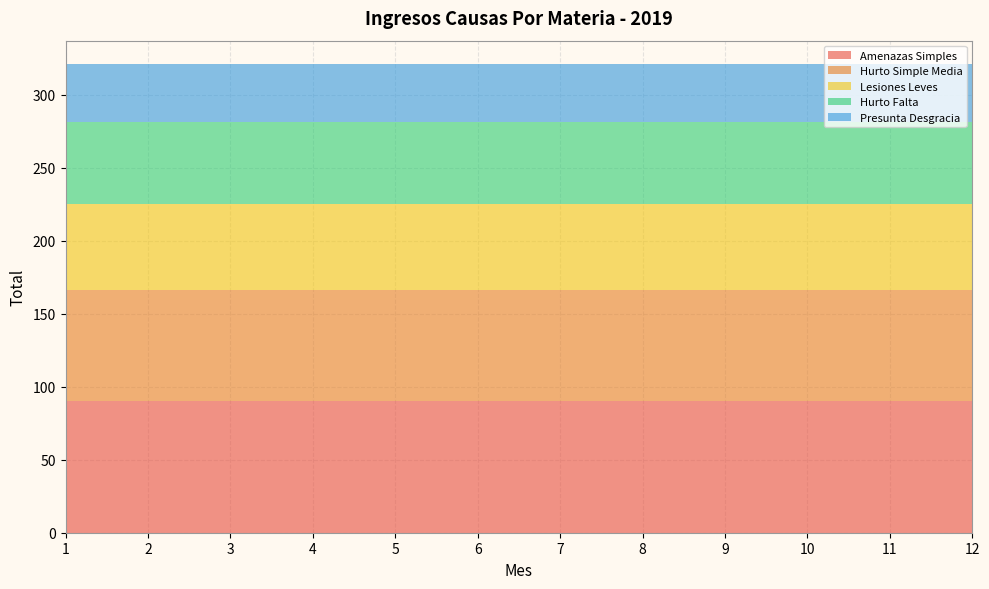

Reading left to right, transcribe all the data shown in this chart.

Amenazas Simples: 90	90	90	90	90	90	90	90	90	90	90	90
Hurto Simple Media: 76	76	76	76	76	76	76	76	76	76	76	76
Lesiones Leves: 59	59	59	59	59	59	59	59	59	59	59	59
Hurto Falta: 56	56	56	56	56	56	56	56	56	56	56	56
Presunta Desgracia: 40	40	40	40	40	40	40	40	40	40	40	40